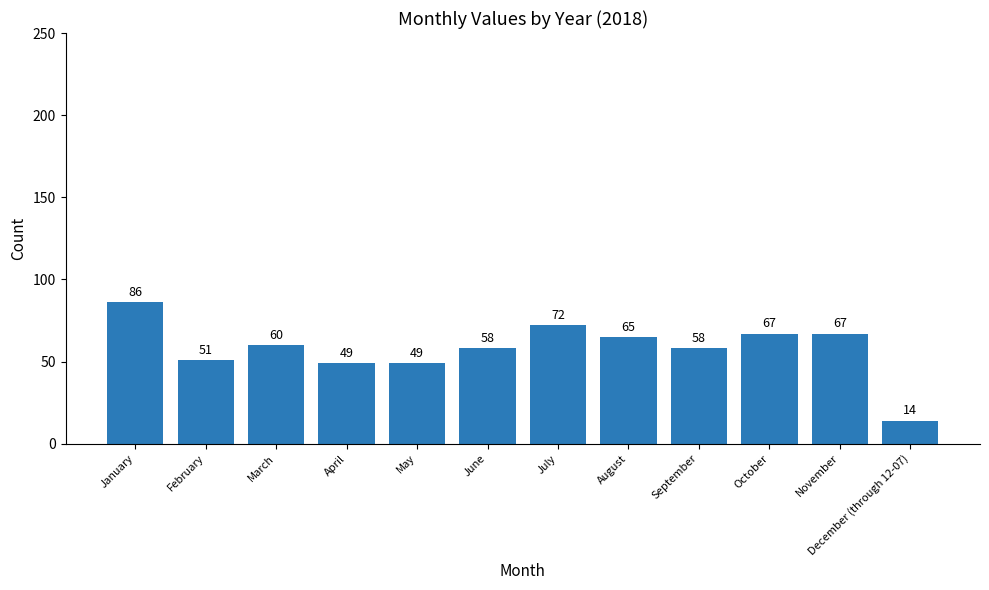

Between October and February, which is larger?

October